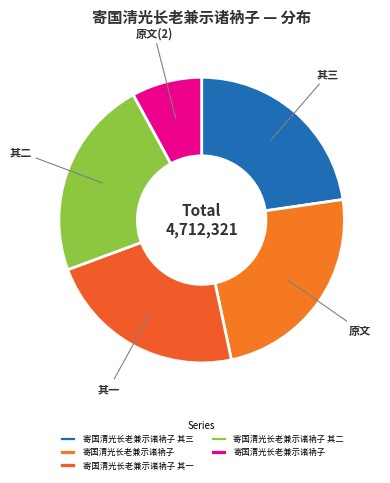

How many slices are in this pie chart?

5